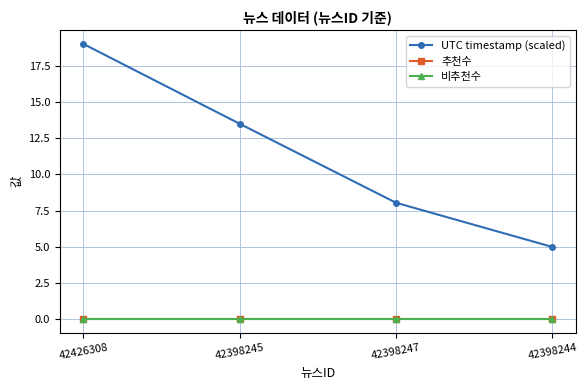

Is this an area chart (filled region under the line)?

No